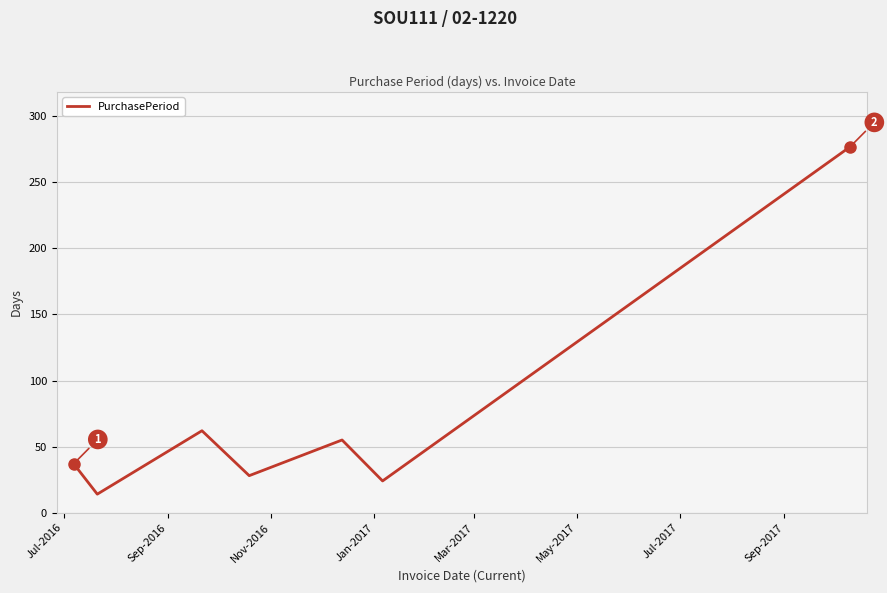

True or false: there are more than 2 points higher than both neighbors.

False